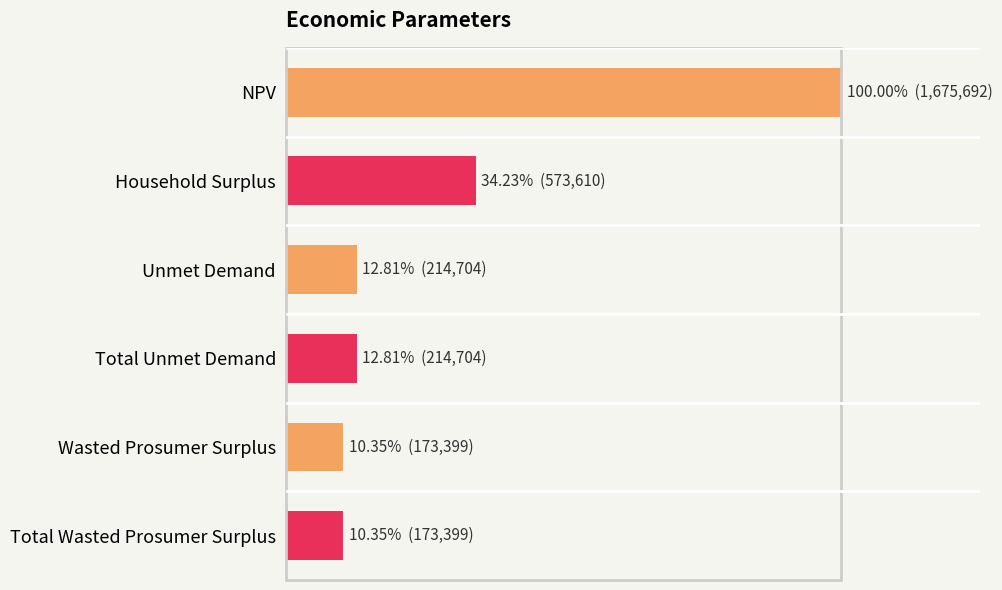

What is the greatest value displayed?

1.0